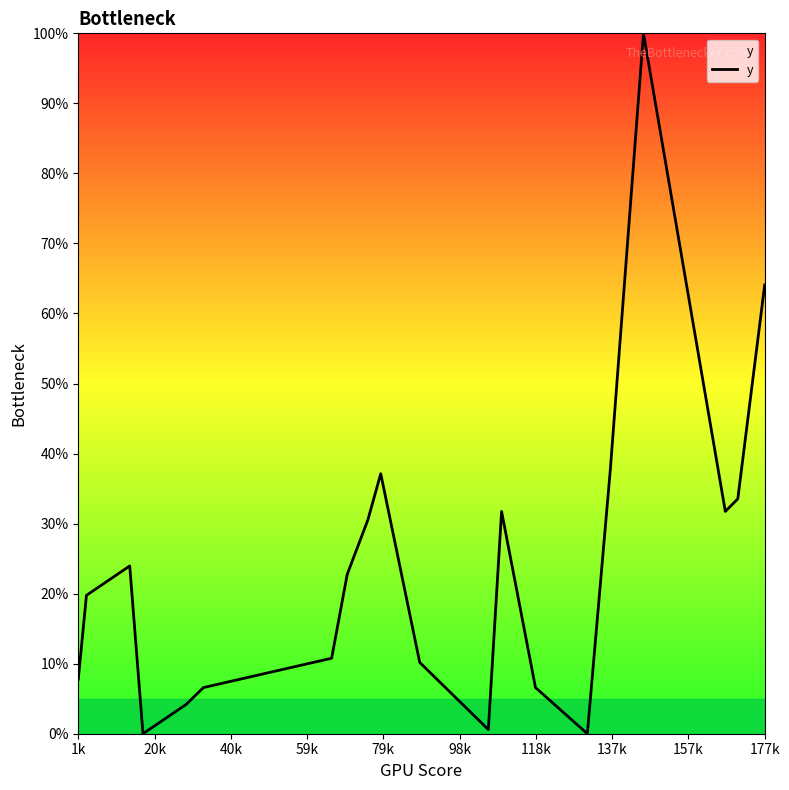

What is the greatest value displayed?

100.0